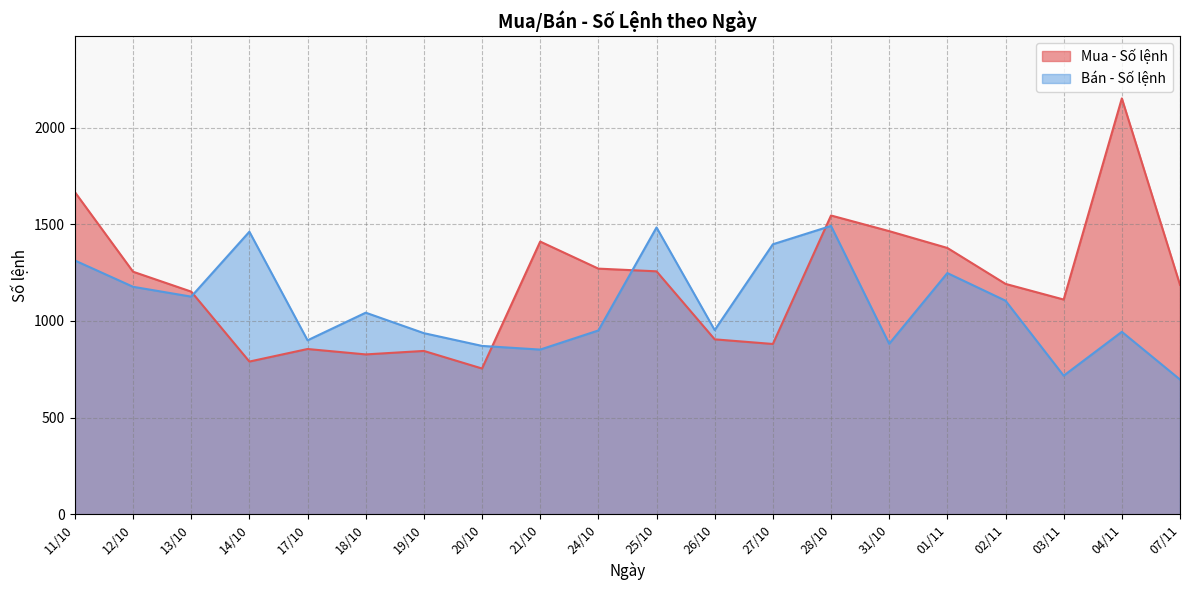

What are all the series names shown in the legend?

Mua - Số lệnh, Bán - Số lệnh